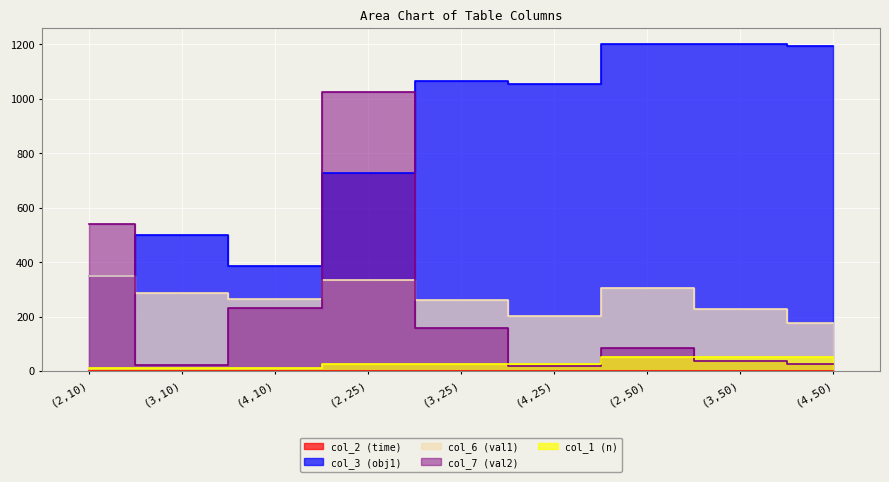

True or false: col_1 (n) and col_3 (obj1) intersect in this chart.

False